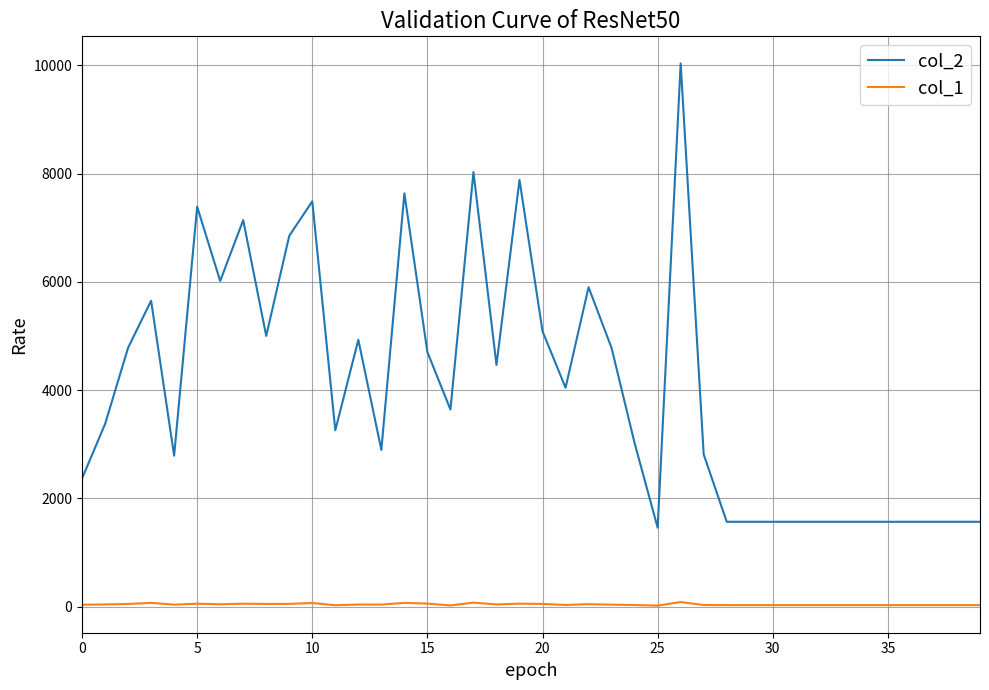

Which series has the largest range (max minus min)?

col_2